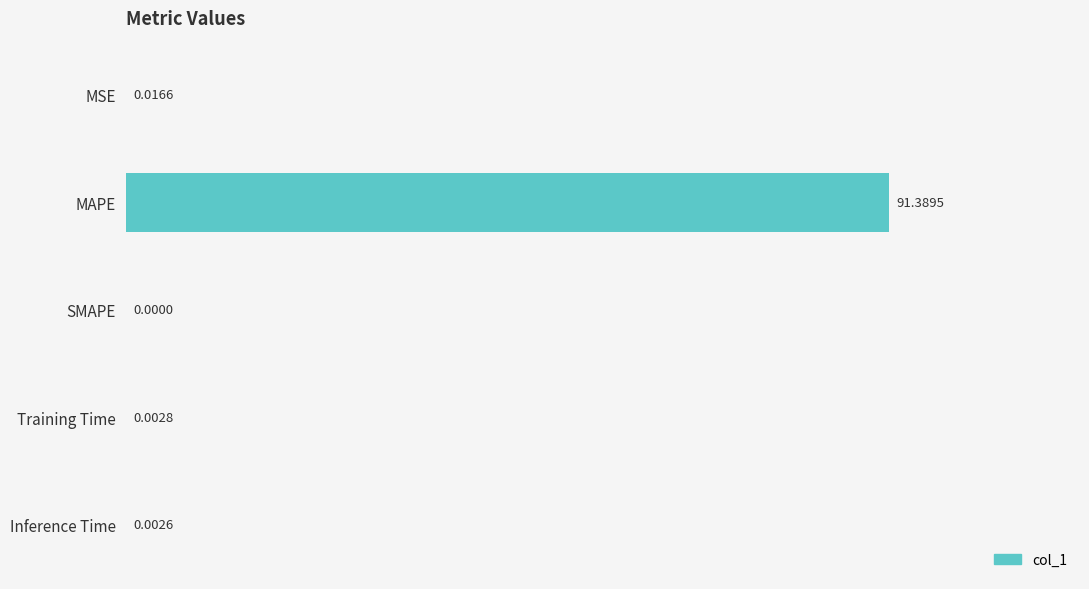

Count the number of data series in this chart.

1